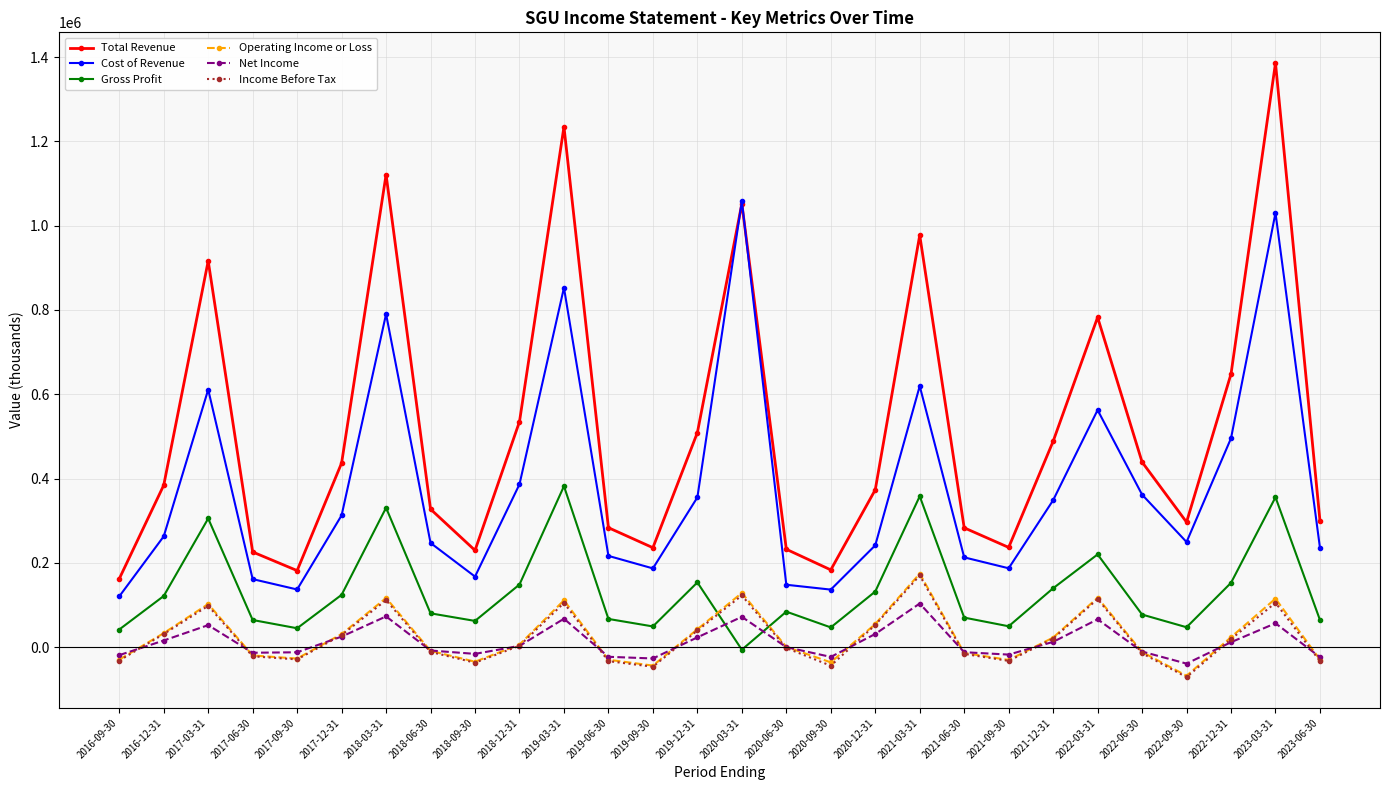

What are all the series names shown in the legend?

Total Revenue, Cost of Revenue, Gross Profit, Operating Income or Loss, Net Income, Income Before Tax